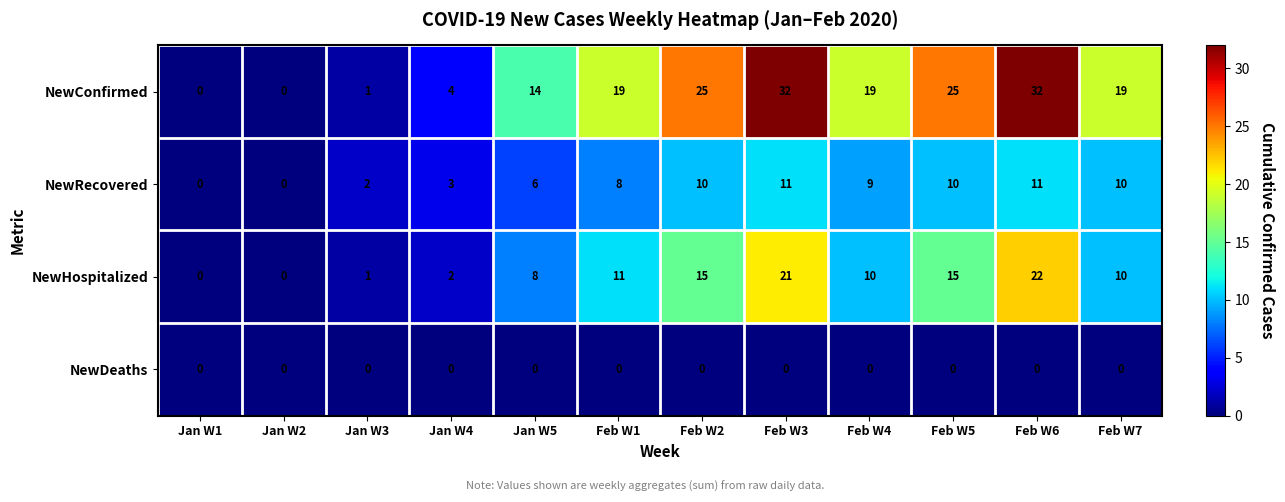

List the series in order of their peak value, lowest first.

NewDeaths, NewRecovered, NewHospitalized, NewConfirmed